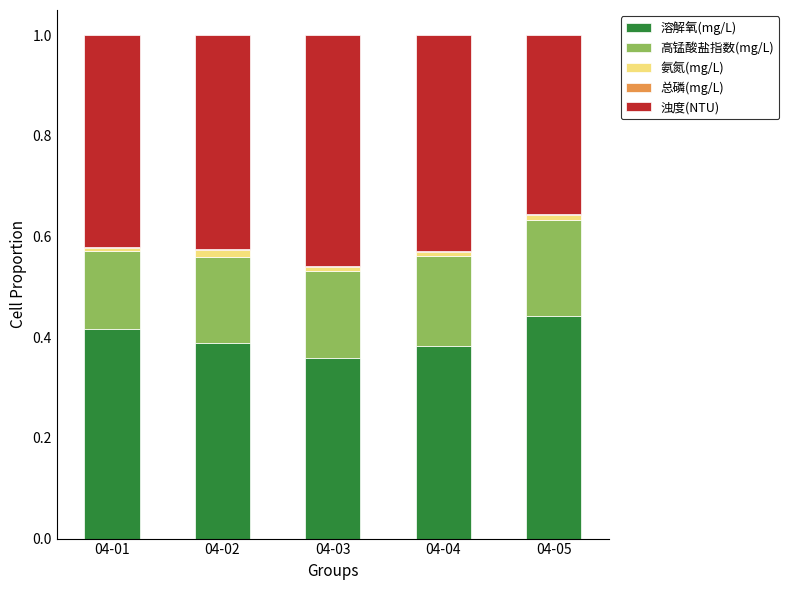

Are the bars horizontal?

No